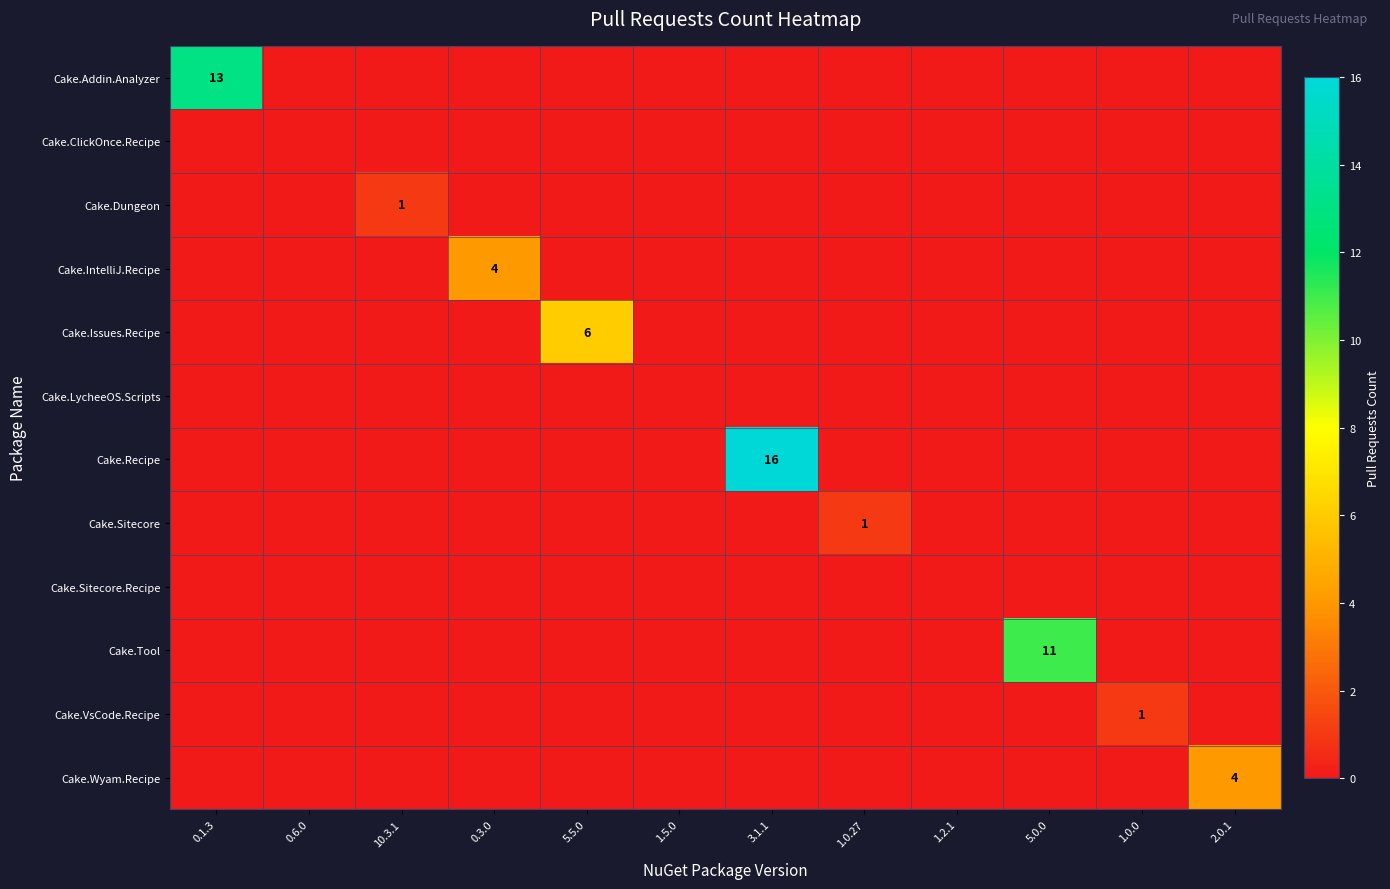

Between 2.0.1 and 5.5.0, which is larger?

2.0.1